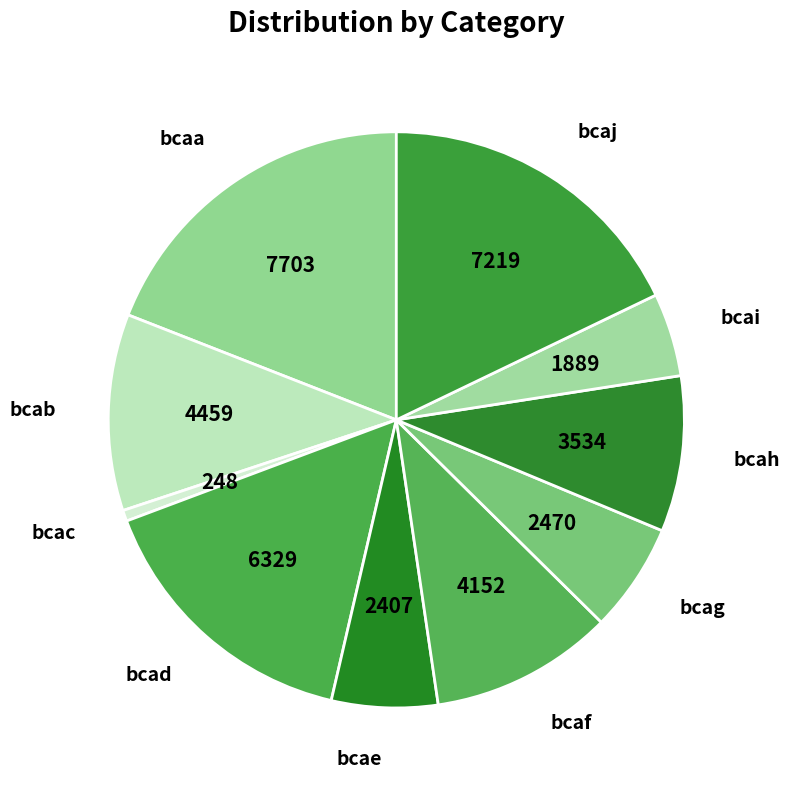

How many segments does this pie chart have?

10